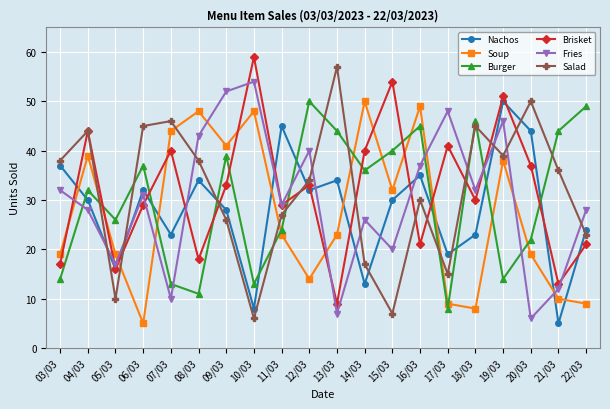

What is the value of the Brisket point at the 15th from the left?

41